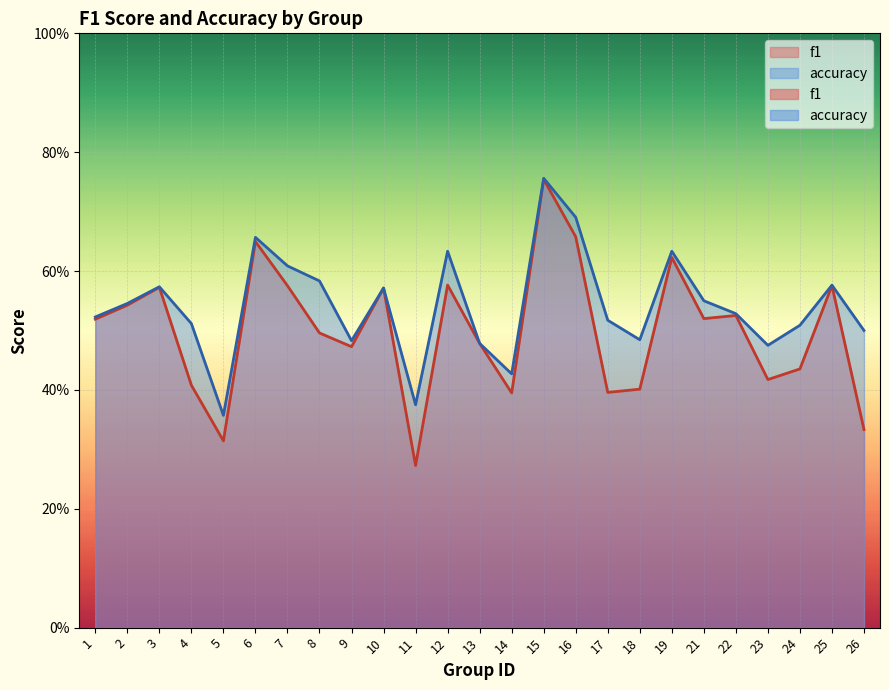

True or false: accuracy and f1 cross at least once.

False